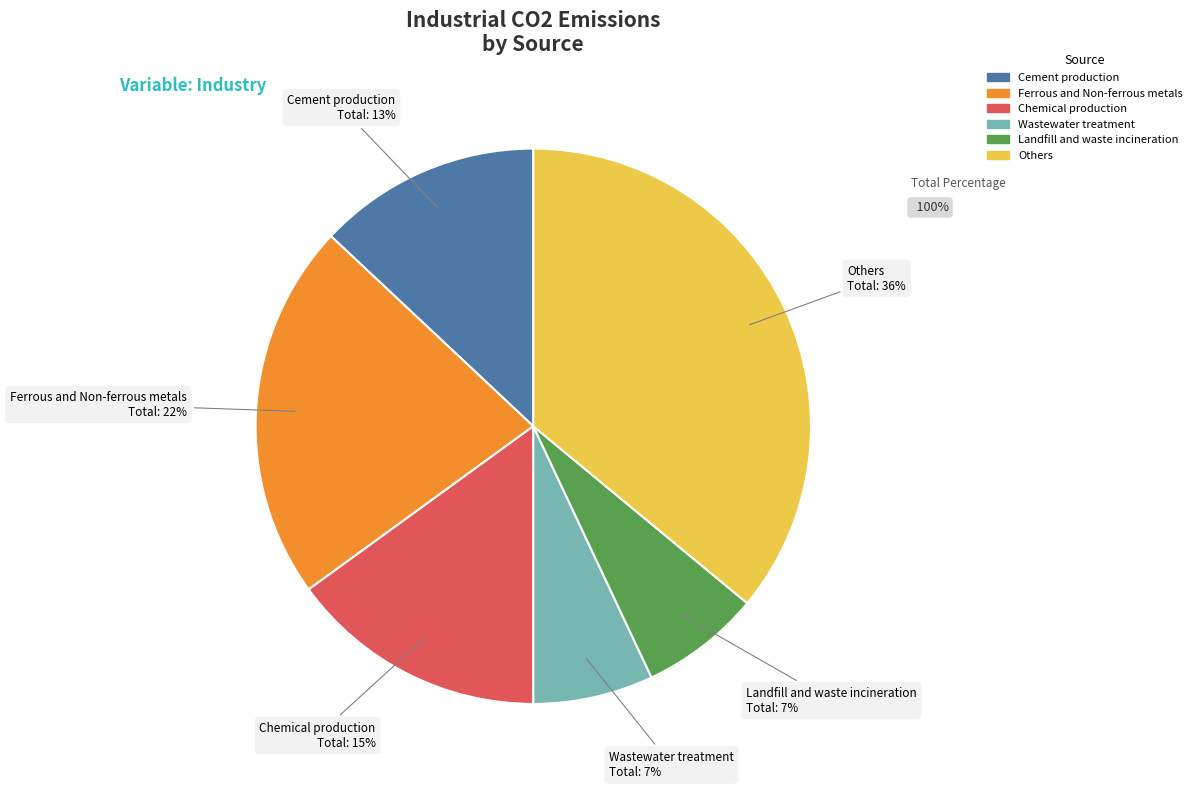

Count the number of slices in the pie.

6